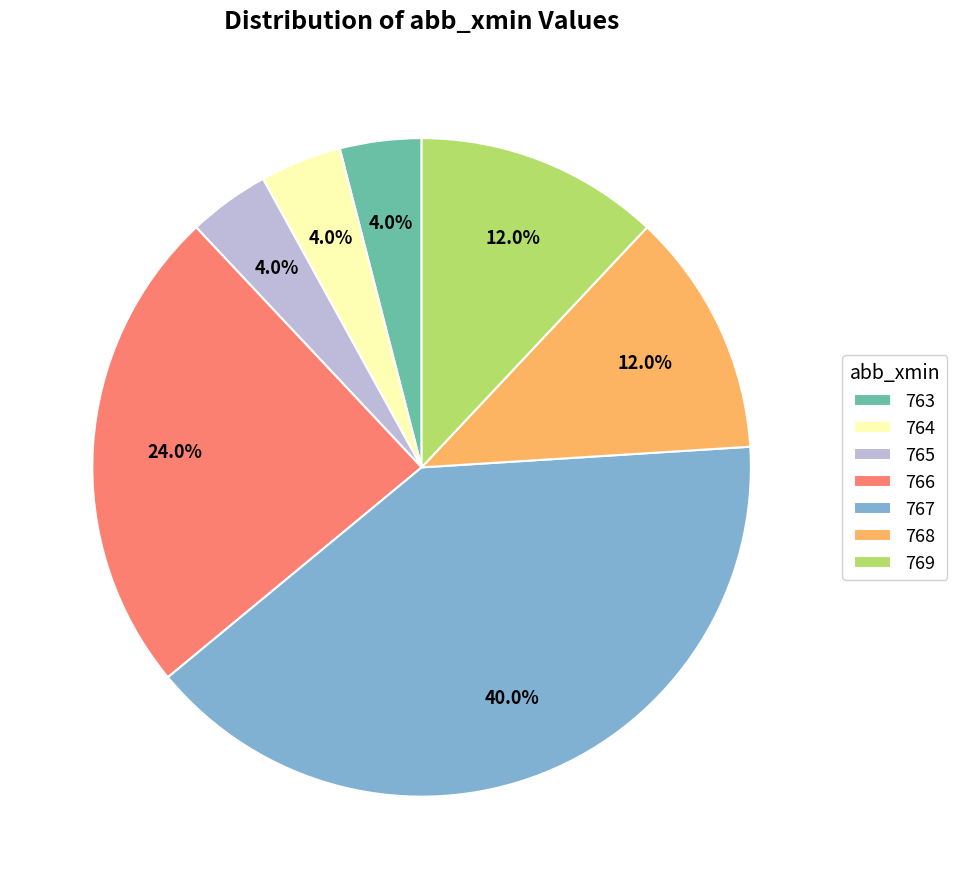

How many slices are in this pie chart?

7